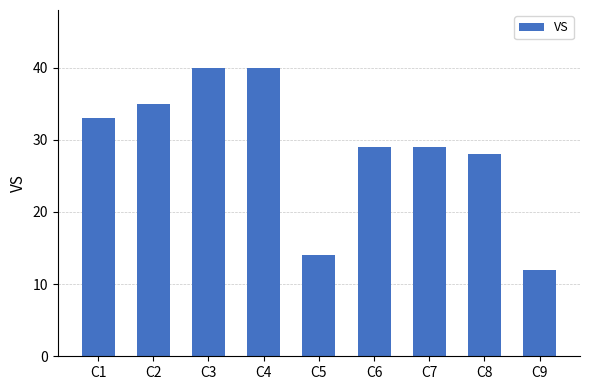

True or false: the data shows 29 at C6.

True